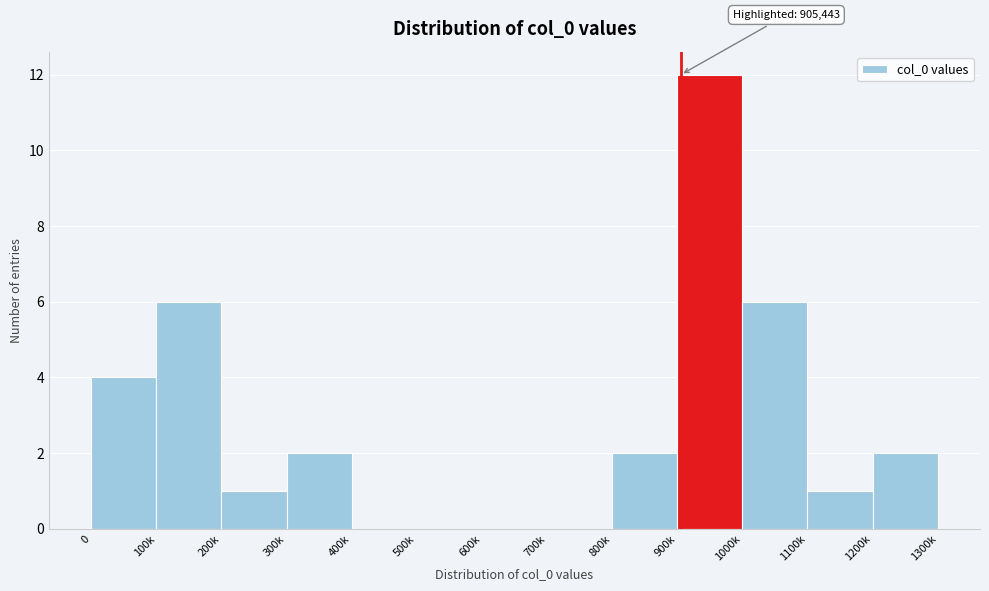

Reading right to left, list all the values displayed in this chart.

1200k=2	1100k=1	1000k=6	900k=12	800k=2	700k=0	600k=0	500k=0	400k=0	300k=2	200k=1	100k=6	0=4